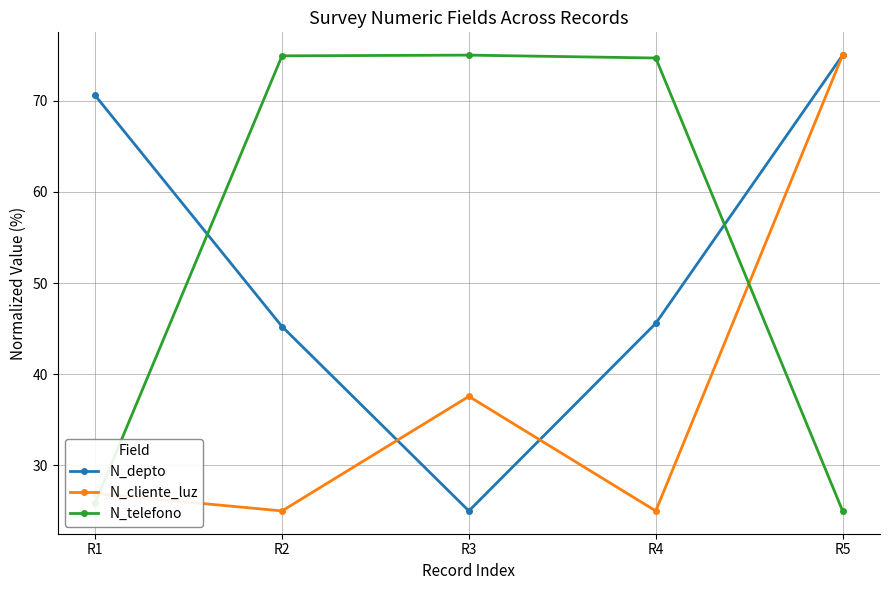

At which label does N_cliente_luz reach its peak?

R5